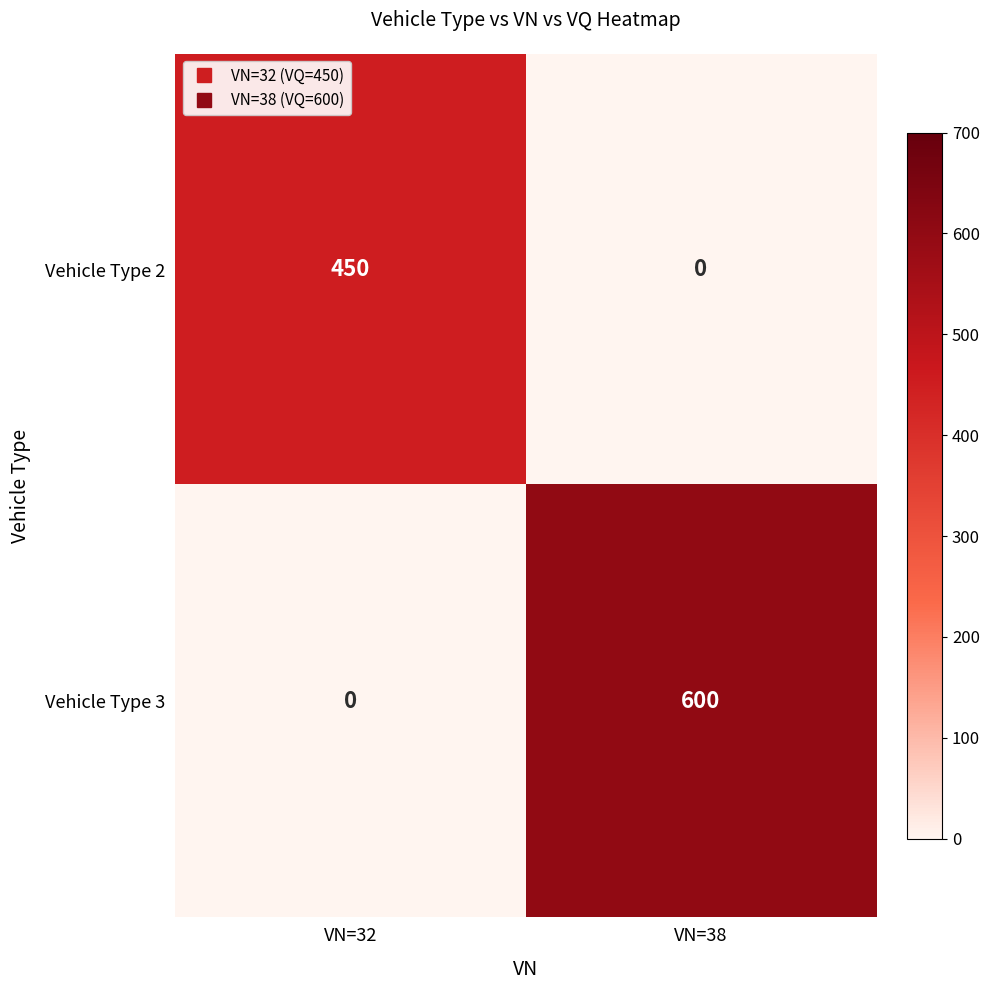

Is it true that Vehicle Type 2 equals 0 at VN=38?

True